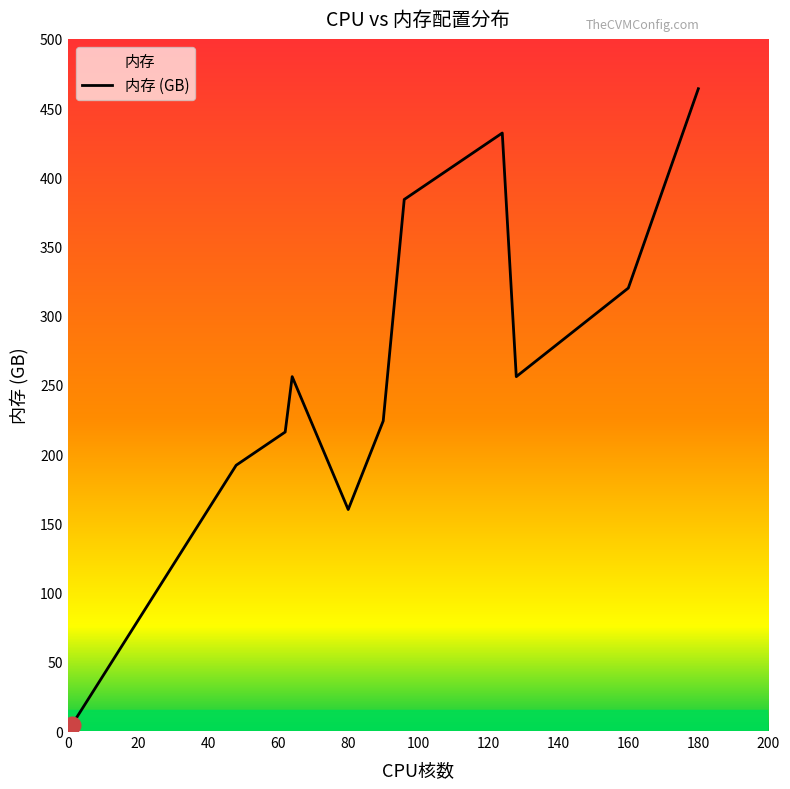

What is the label of the 13th point from the right?

60